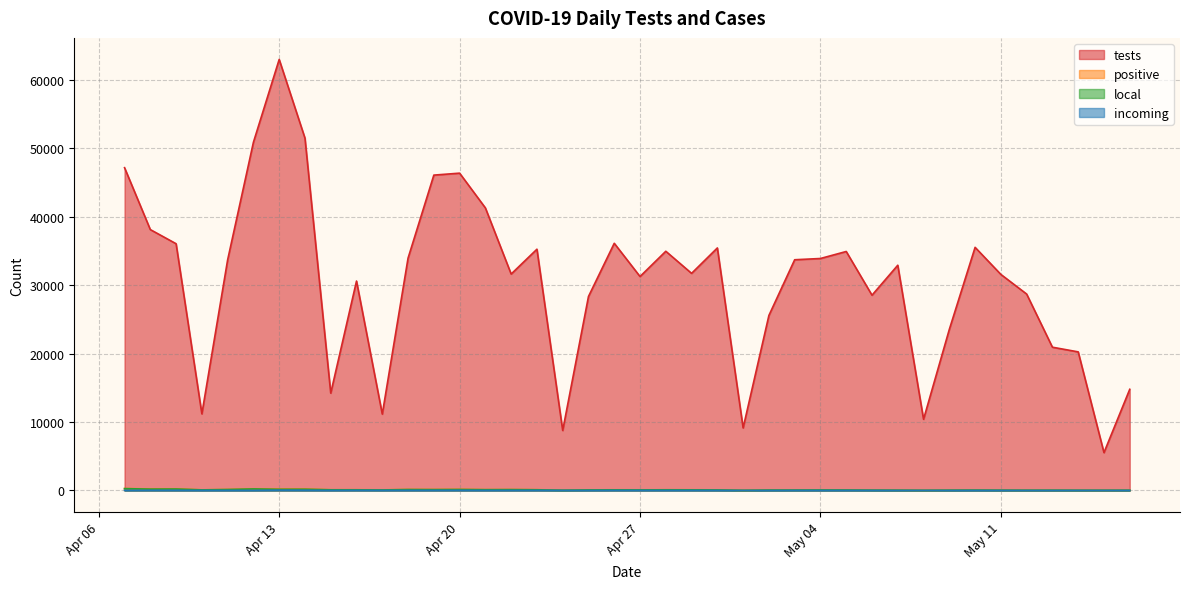

Which category has the lowest value in the local series?

2021-05-01